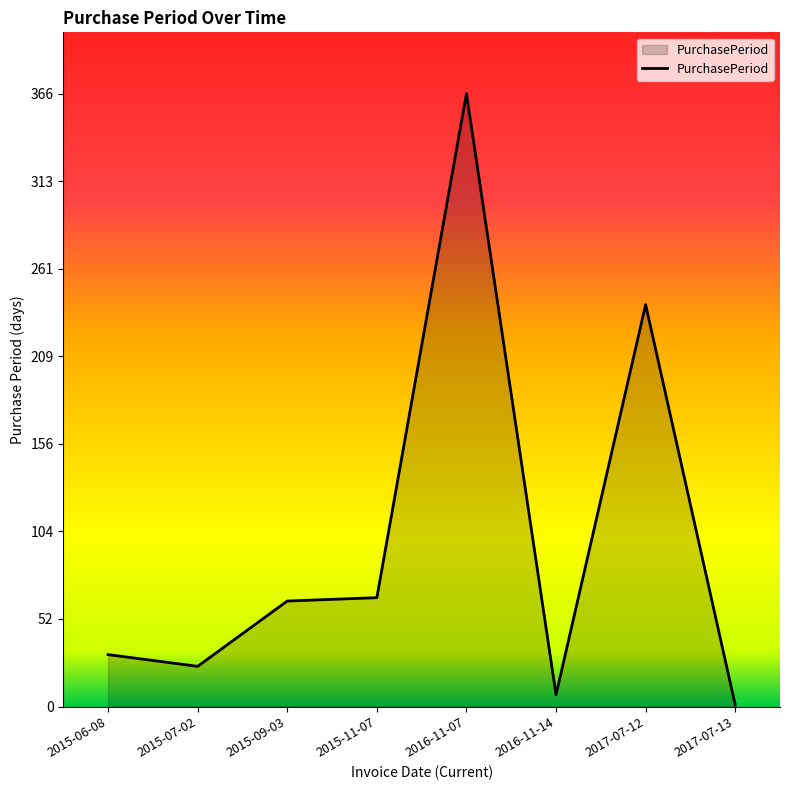

The chart shows a value of 63 at 2015-09-03. True or false?

True